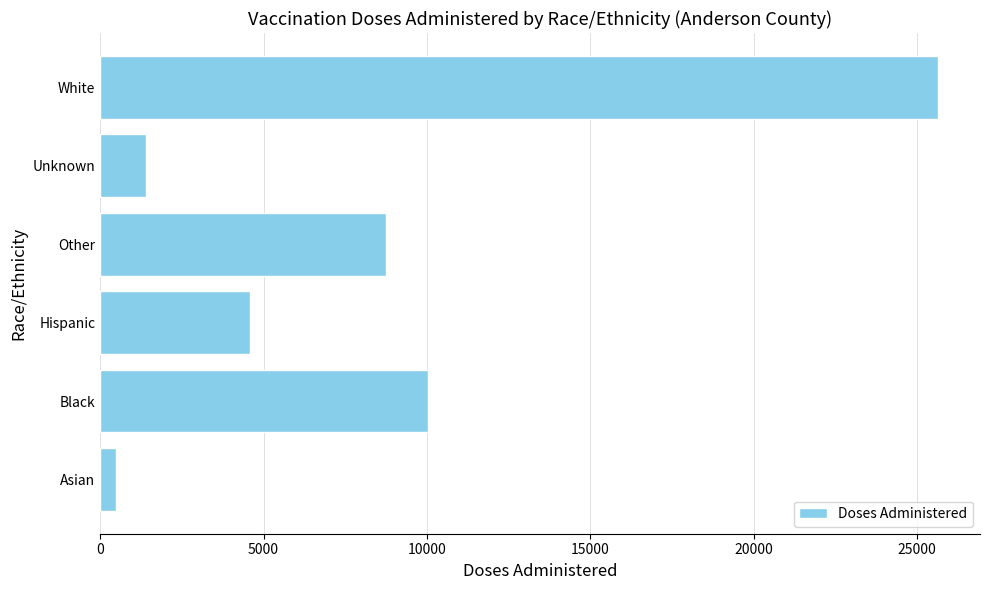

What is the change in value from Black to Unknown?

-8627